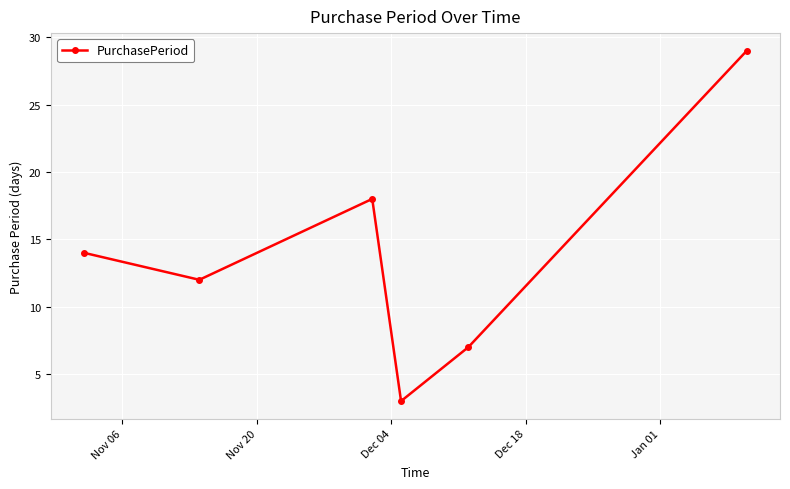

How many distinct data groups are displayed?

1